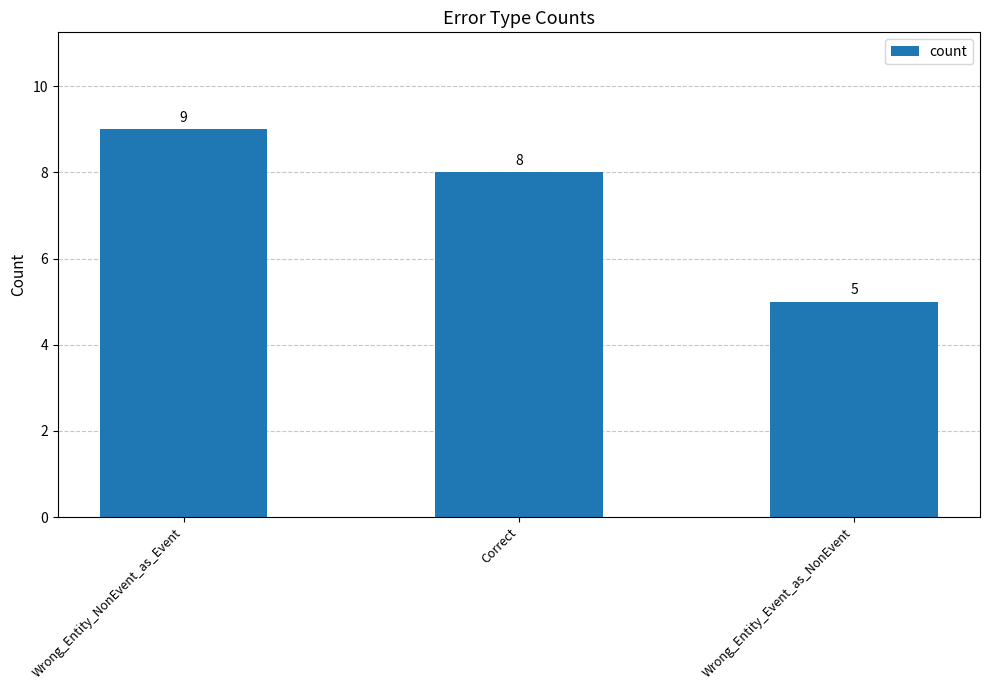

What is the difference between the values at Correct and Wrong_Entity_Event_as_NonEvent?

3